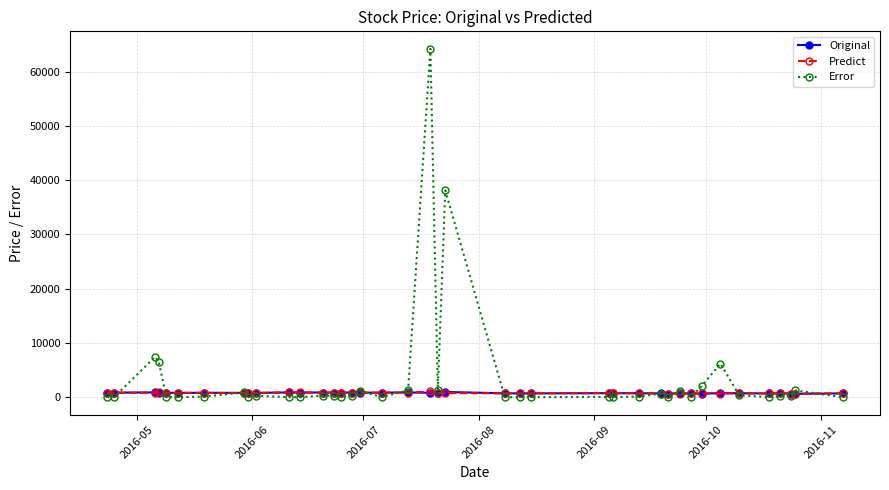

Which series has the largest range (max minus min)?

Error